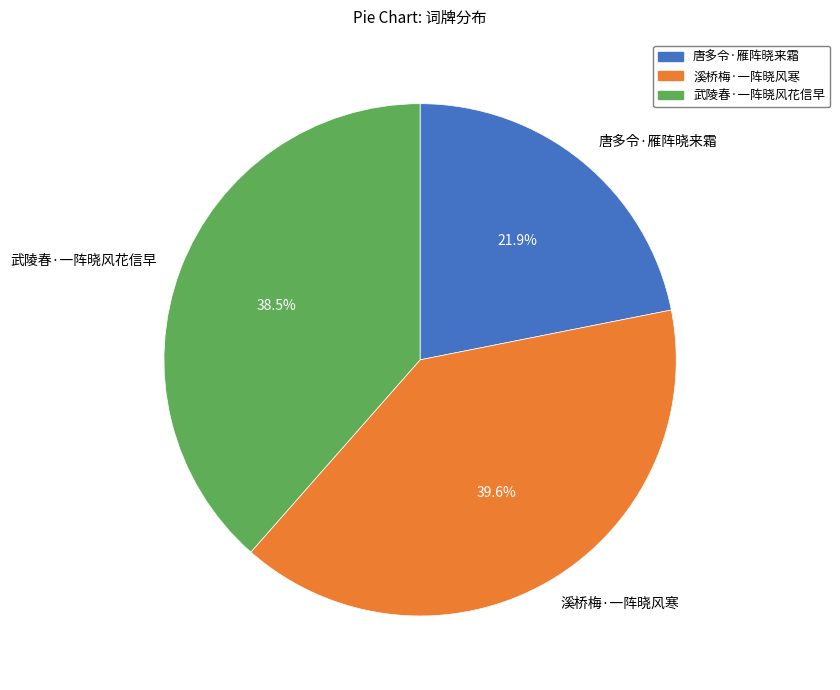

To the nearest percent, what is the difference between the 溪桥梅·一阵晓风寒 and 唐多令·雁阵晓来霜 slice percentages?

18%